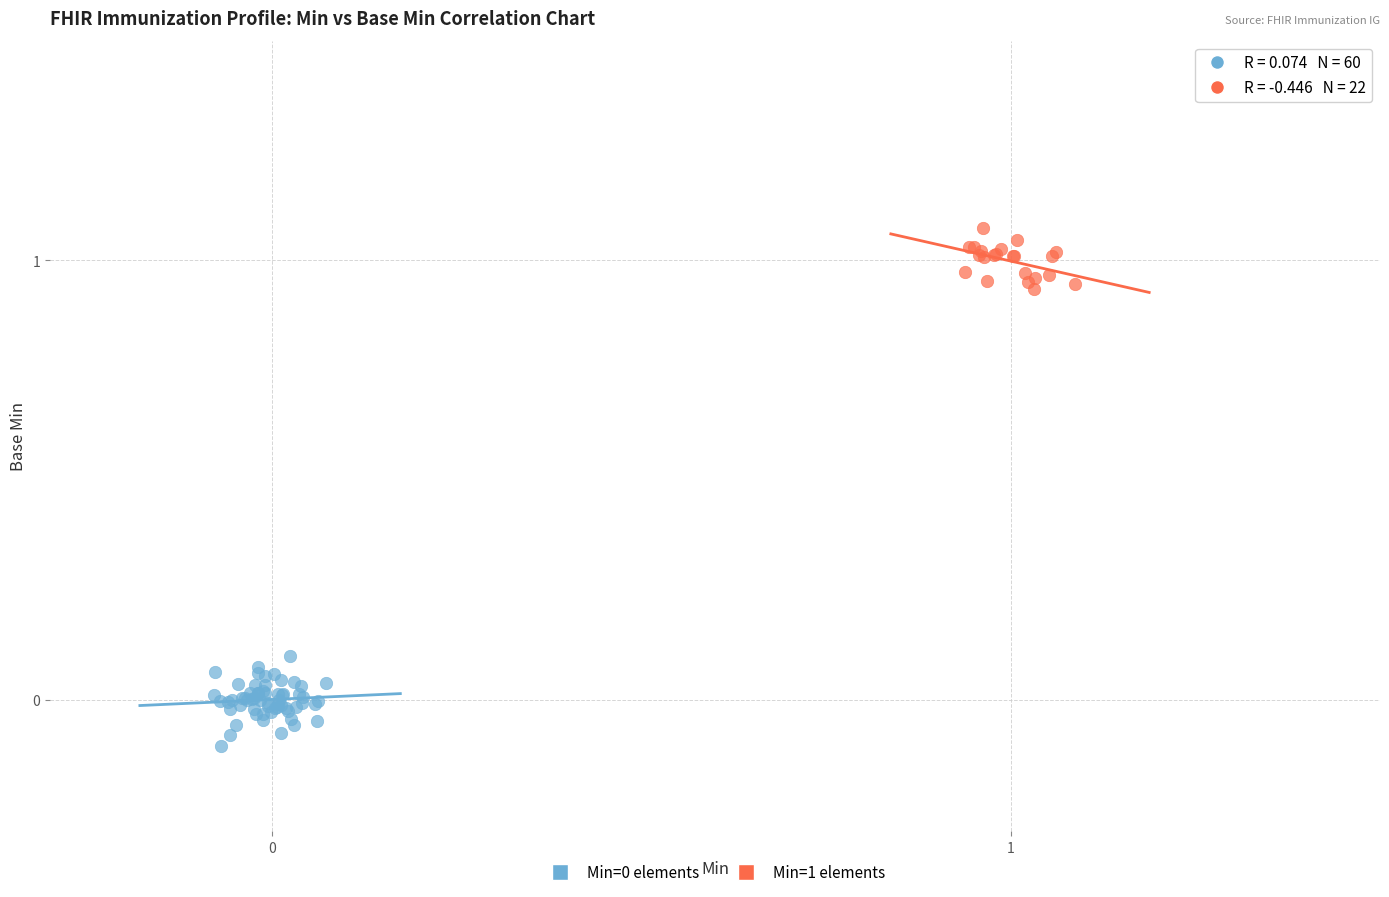

Which series reaches the maximum Y coordinate?

Min=1 elements